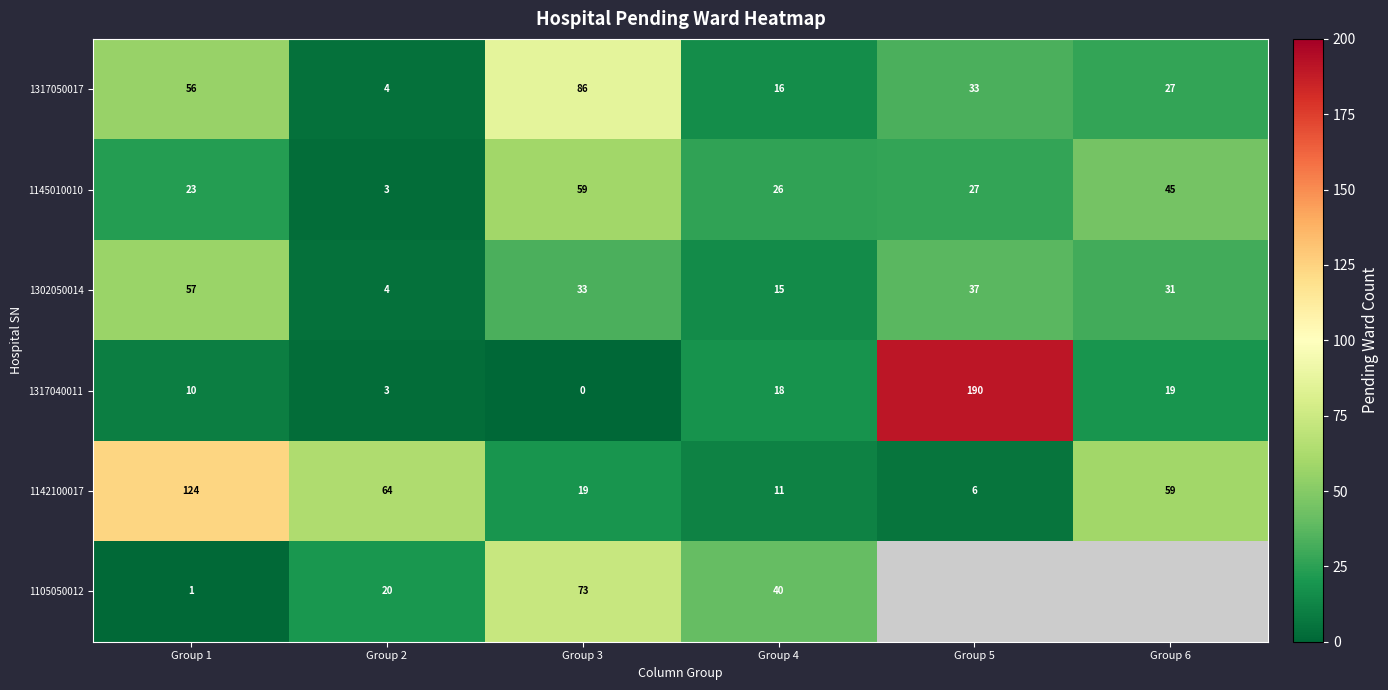

What is the spread (max minus min) of values at Group 4?

29